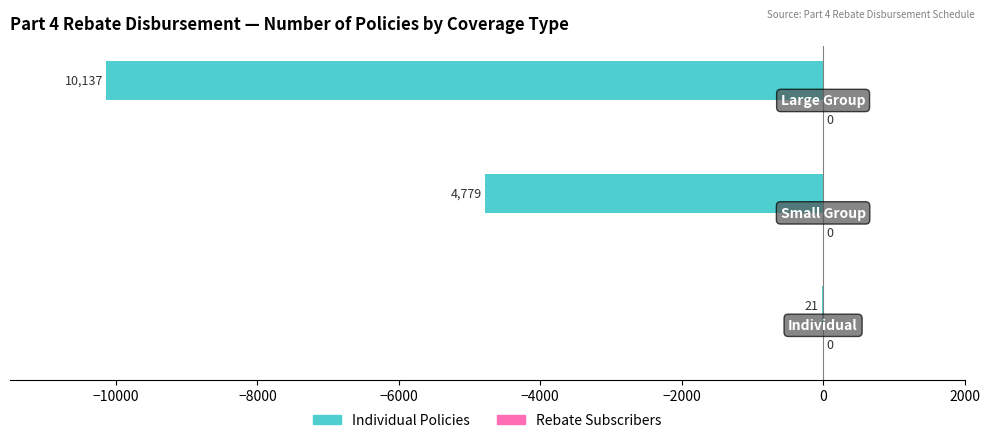

Are the bars horizontal?

Yes